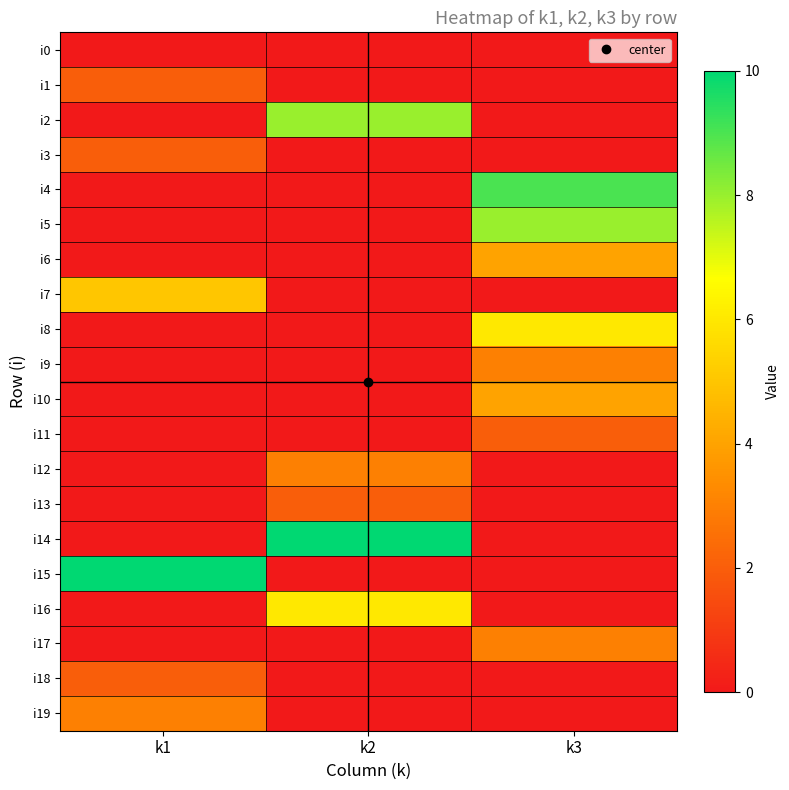

List the series in order of their peak value, highest first.

i14, i15, i4, i2, i5, i8, i16, i7, i6, i10, i9, i12, i17, i19, i1, i3, i11, i13, i18, i0